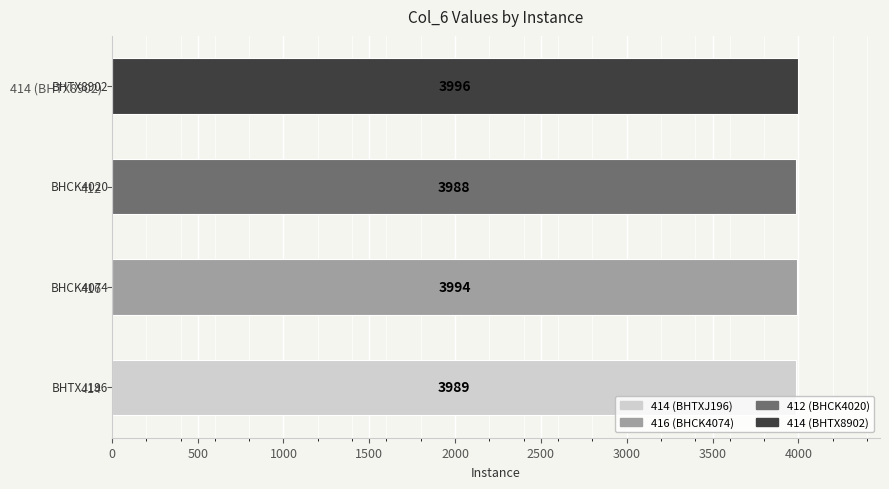

Reading left to right, what are all the values shown in this chart?

0=3989	500=3994	1000=3988	1500=3996